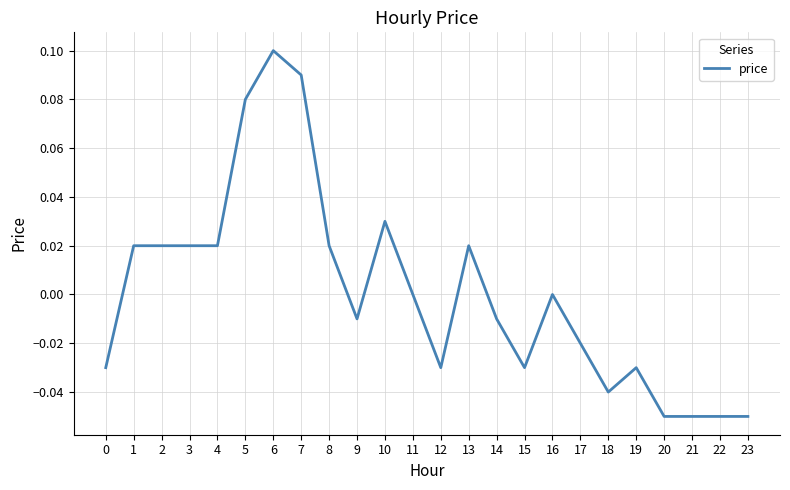

At which category does the chart reach its peak across all series?

6